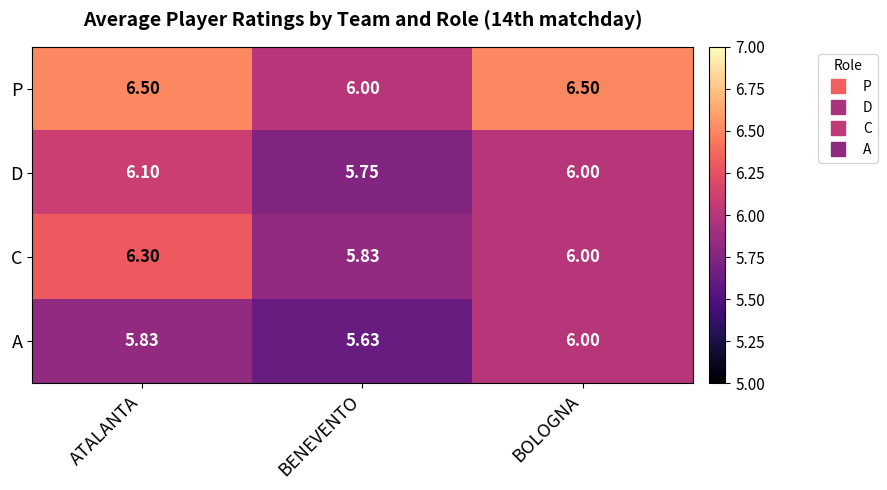

How many data points does each series have?

3